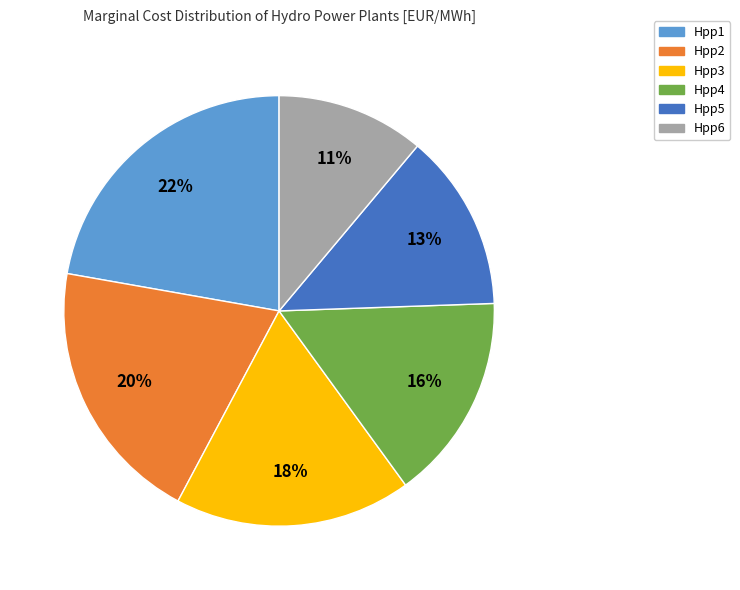

Is it true that Hpp4 is 16% of the pie?

True